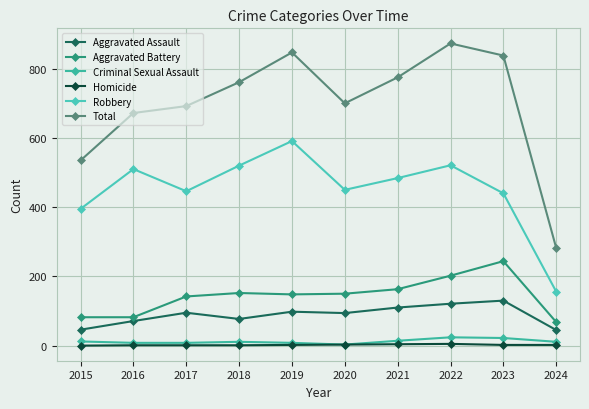

Is this an area chart (filled region under the line)?

No